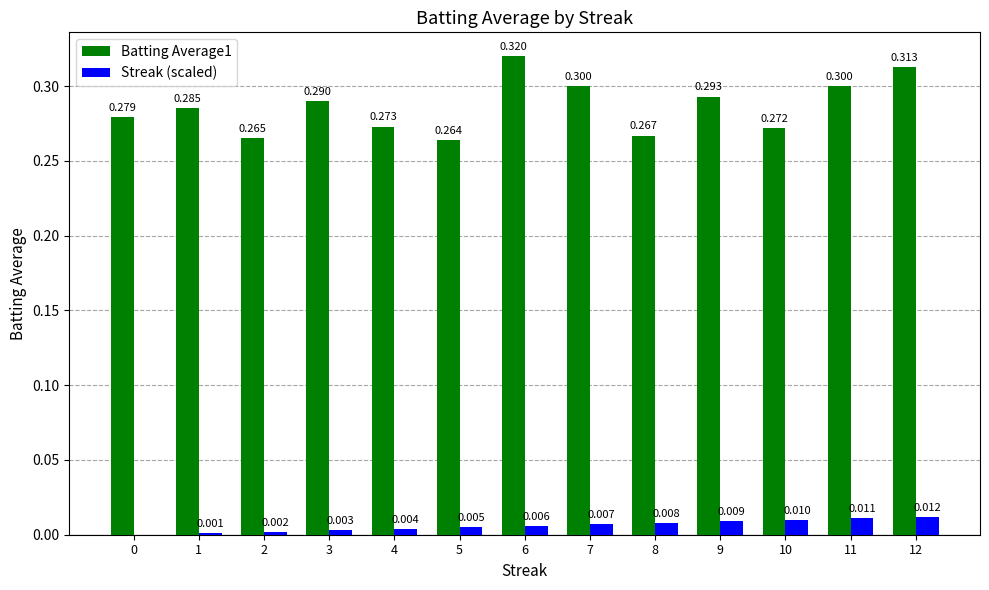

Which series changed the most between 2 and 8?

Streak (scaled)